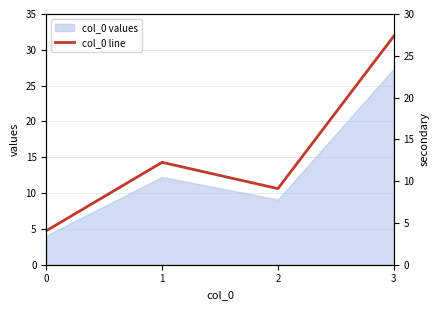

What is the value of the 4th point from the left?

27.3